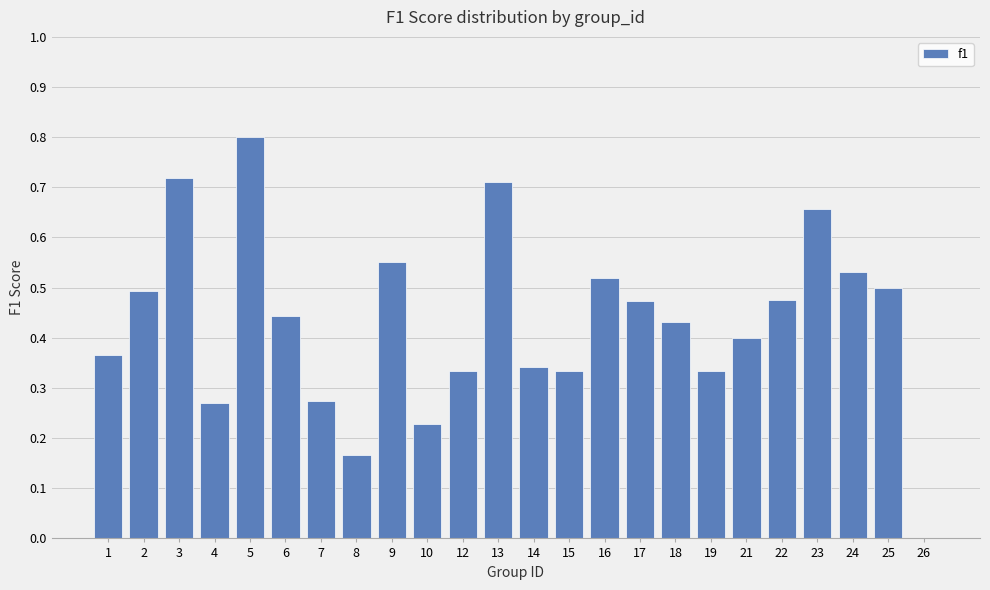

The value at 17 is 0.5. True or false?

True